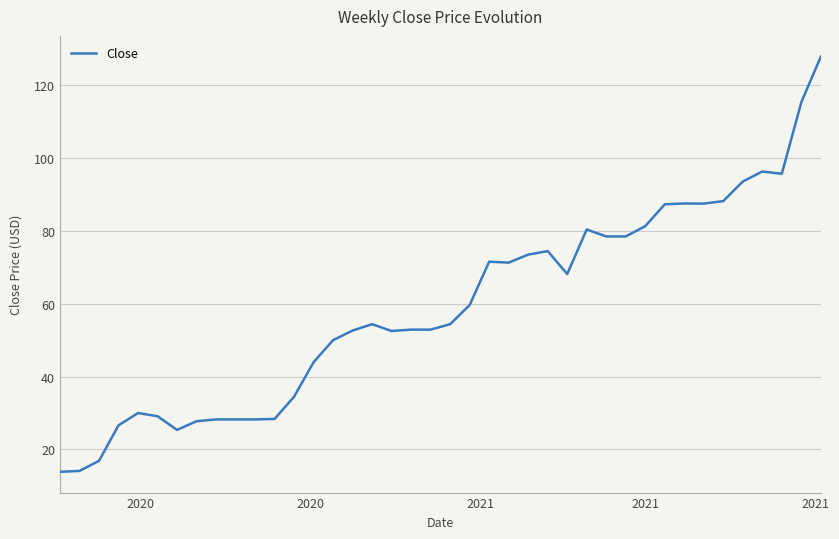

What is the minimum value shown in the chart?

13.9